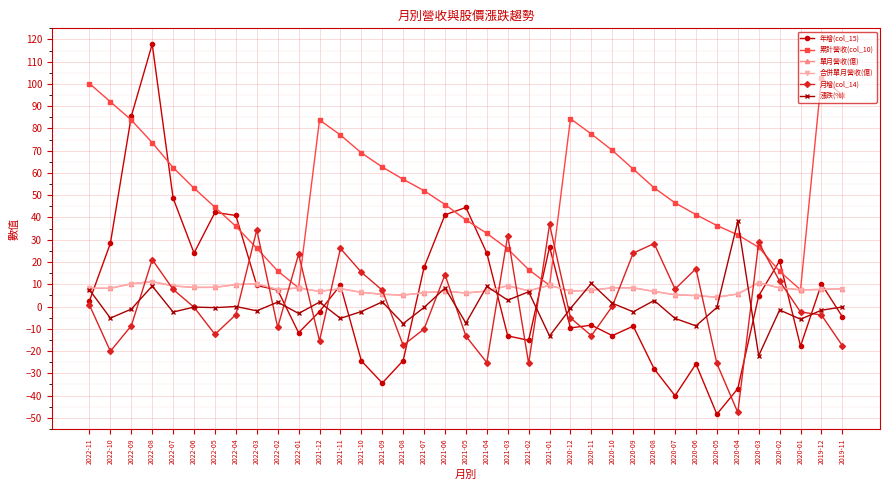

How many data points does each series have?

37